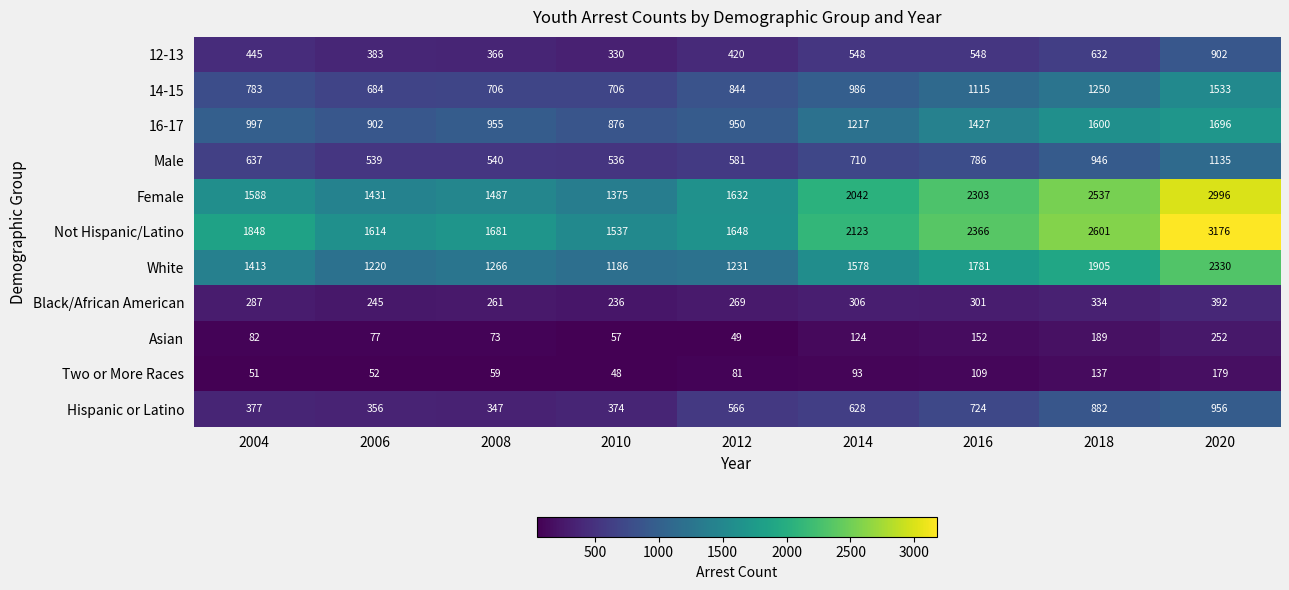

What value does the White series have at 2006?

1220